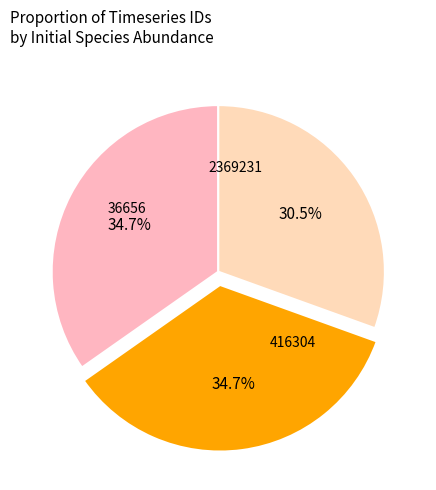

Does any single category account for the majority?

No